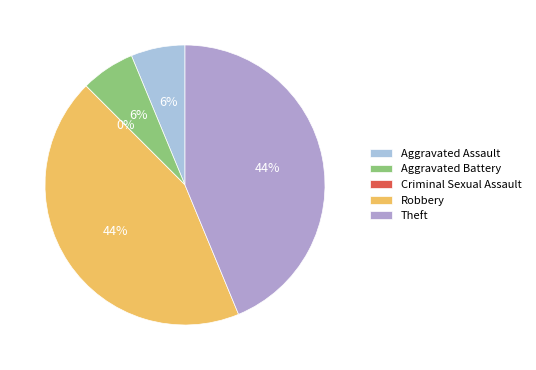

Does Theft account for over 50% of the chart?

No